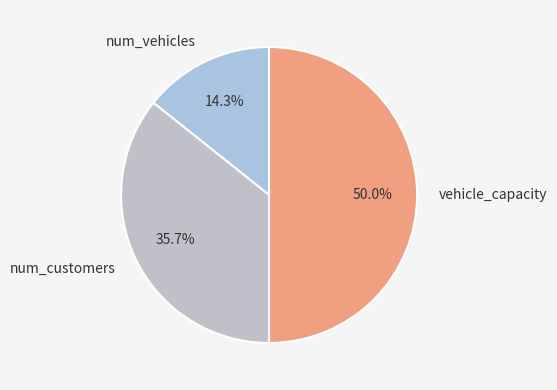

To the nearest percent, what is the combined percentage of vehicle_capacity and num_customers?

86%